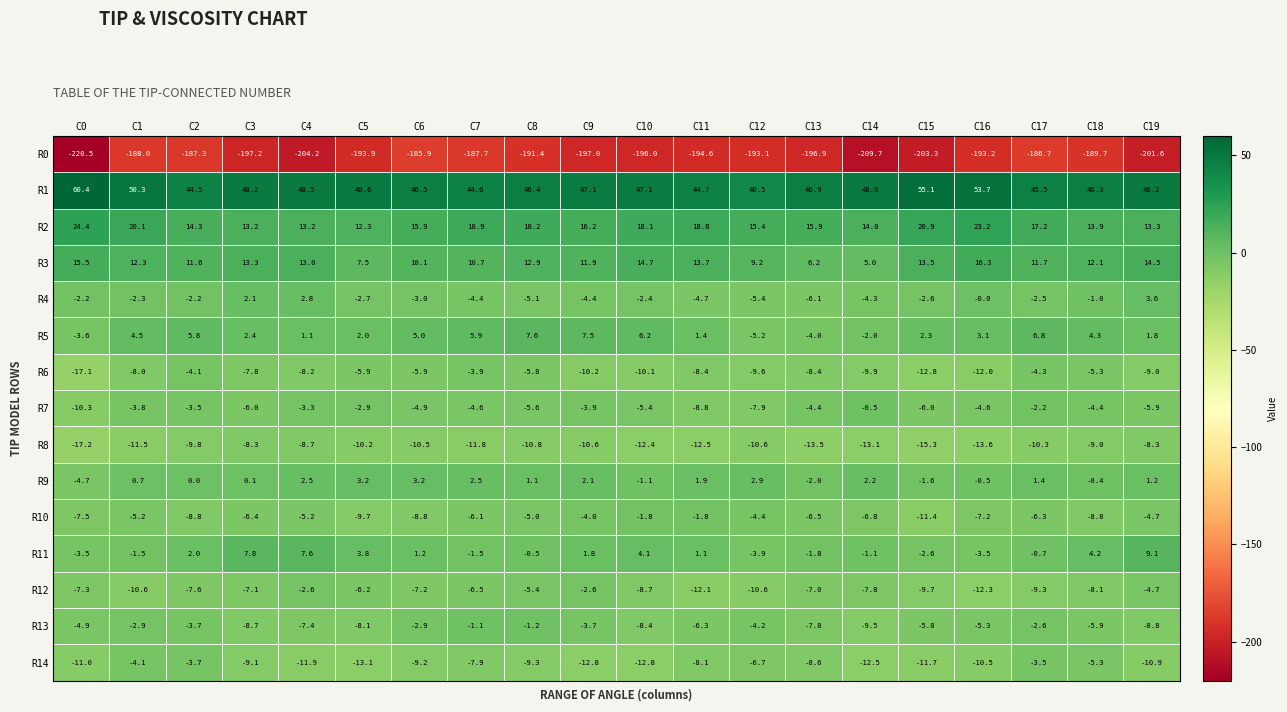

List the series in order of their peak value, lowest first.

R0, R8, R6, R14, R12, R10, R13, R7, R9, R4, R5, R11, R3, R2, R1